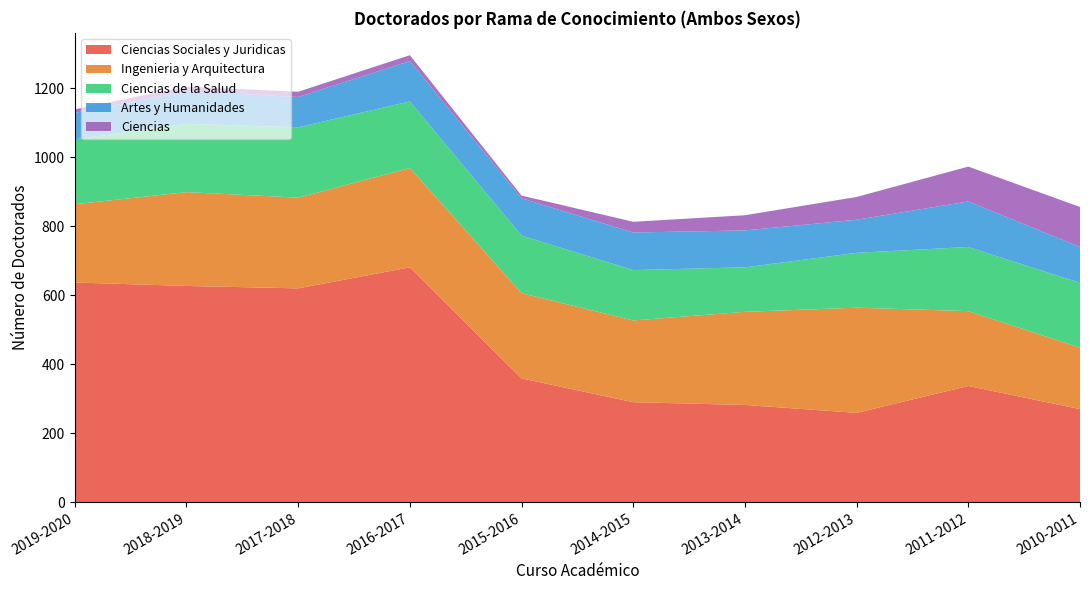

Reading left to right, what are all the values shown in this chart?

Ciencias Sociales y Juridicas: 2019-2020=637	2018-2019=627	2017-2018=620	2016-2017=681	2015-2016=359	2014-2015=290	2013-2014=282	2012-2013=259	2011-2012=337	2010-2011=270
Ingenieria y Arquitectura: 2019-2020=227	2018-2019=272	2017-2018=263	2016-2017=288	2015-2016=247	2014-2015=237	2013-2014=270	2012-2013=305	2011-2012=217	2010-2011=178
Ciencias de la Salud: 2019-2020=188	2018-2019=198	2017-2018=204	2016-2017=193	2015-2016=167	2014-2015=146	2013-2014=129	2012-2013=159	2011-2012=186	2010-2011=188
Artes y Humanidades: 2019-2020=77	2018-2019=94	2017-2018=88	2016-2017=117	2015-2016=108	2014-2015=109	2013-2014=107	2012-2013=96	2011-2012=132	2010-2011=104
Ciencias: 2019-2020=10	2018-2019=14	2017-2018=15	2016-2017=17	2015-2016=8	2014-2015=31	2013-2014=44	2012-2013=66	2011-2012=101	2010-2011=116